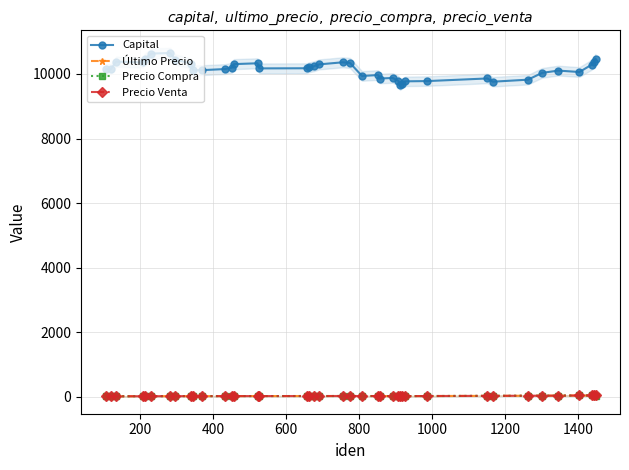

Which series ends up on top after the final intersection of Precio Compra and Precio Venta?

Precio Venta